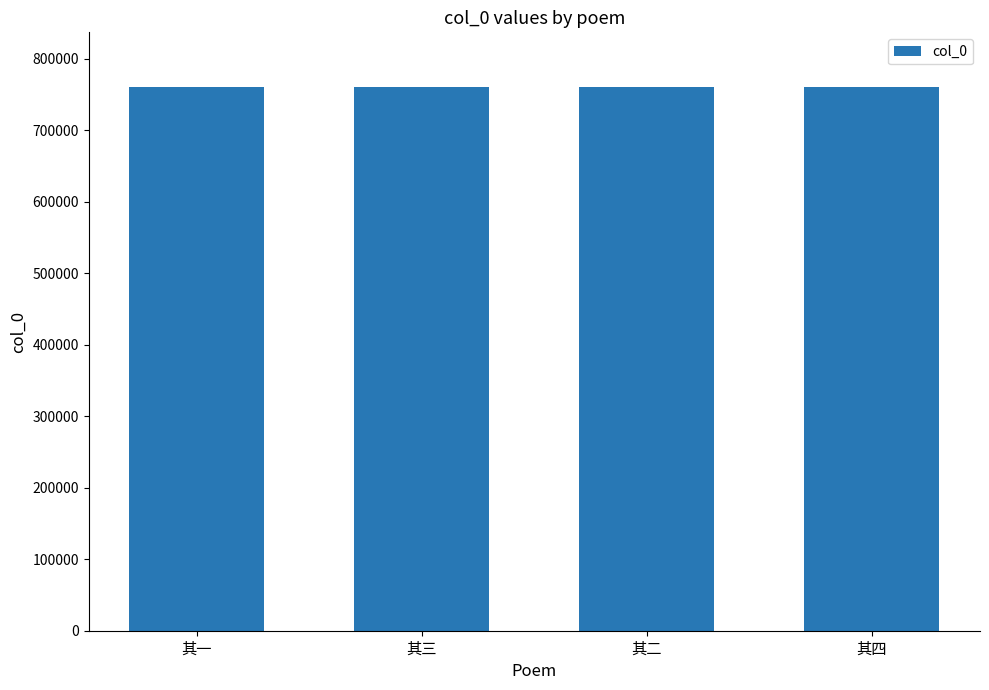

What is the difference between the values at 其三 and 其一?

2